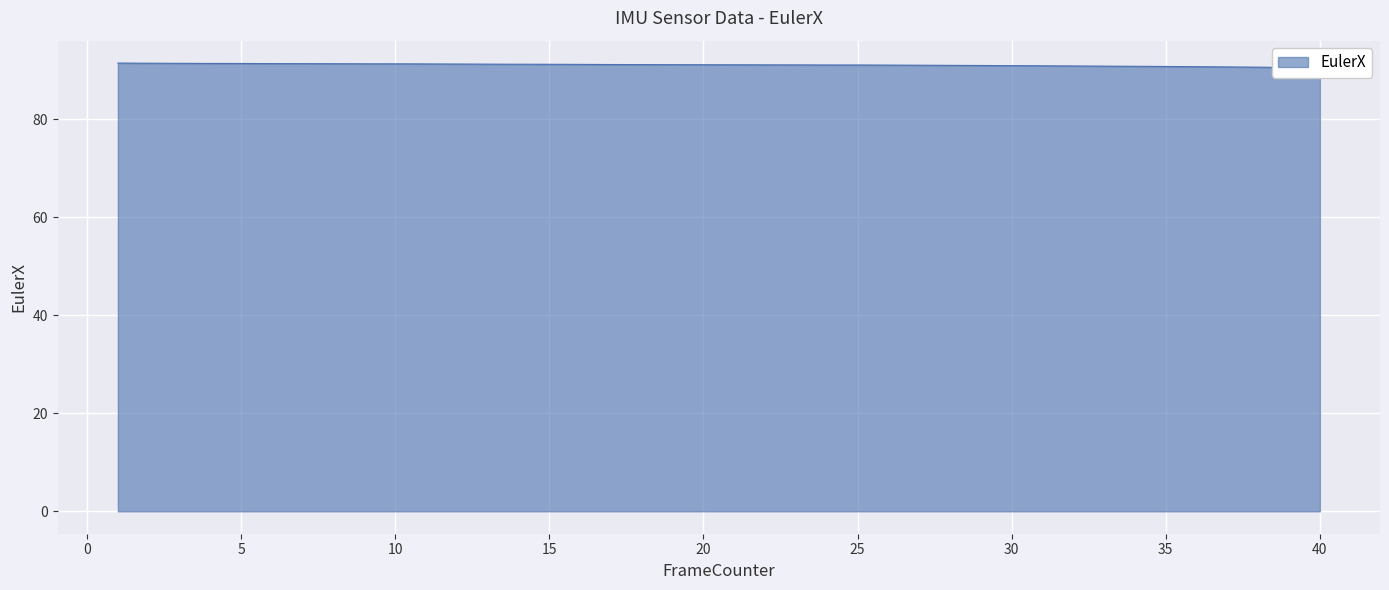

What is the value of the 26th point from the left?

91.1